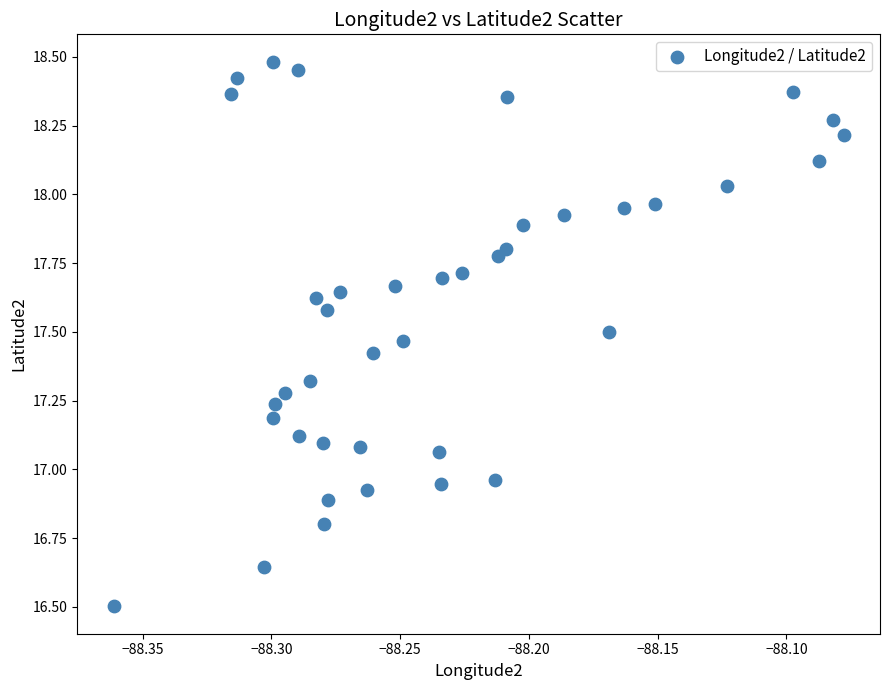

What is the range of Y values (max minus min)?

2.0